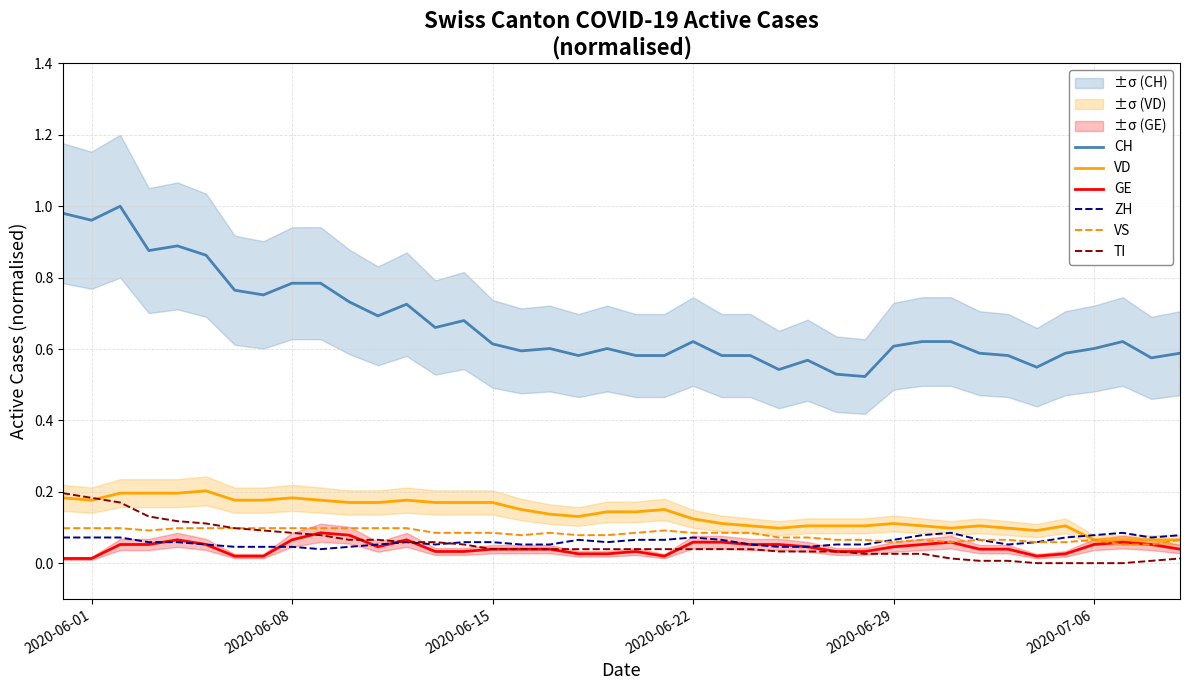

How many lines are shown in the chart?

6